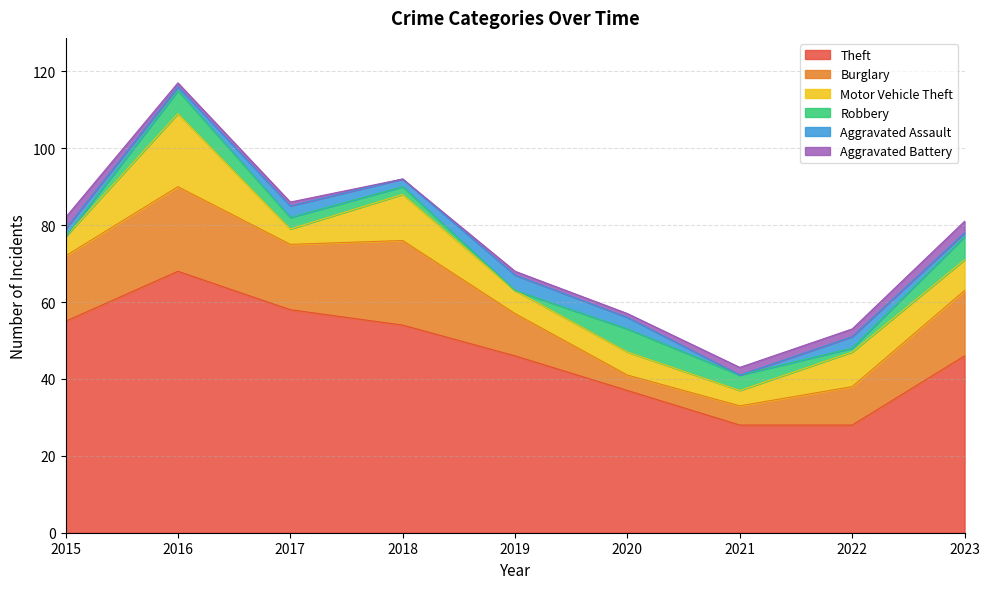

True or false: Motor Vehicle Theft and Aggravated Battery intersect in this chart.

False